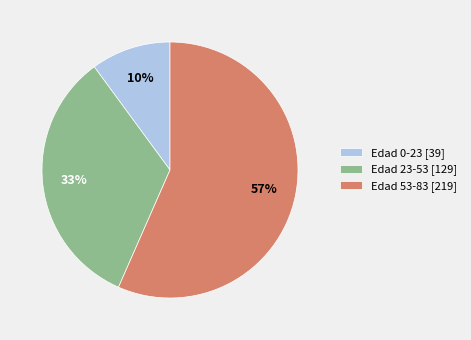

Which has a higher value, Edad 23-53 [129] or Edad 0-23 [39]?

Edad 23-53 [129]